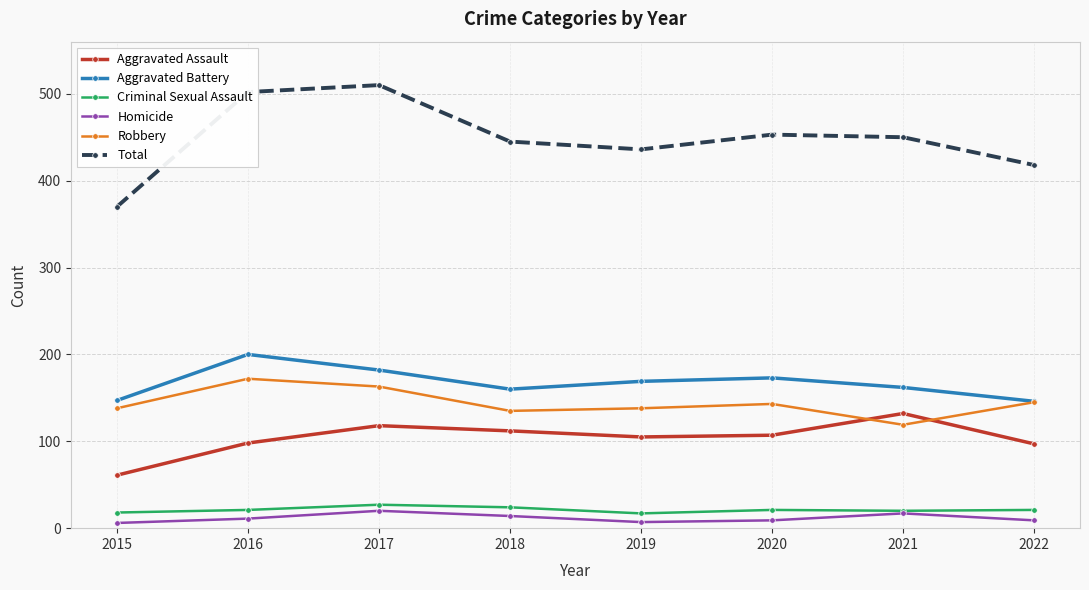

True or false: Aggravated Battery has a value of 169 at 2019.

True